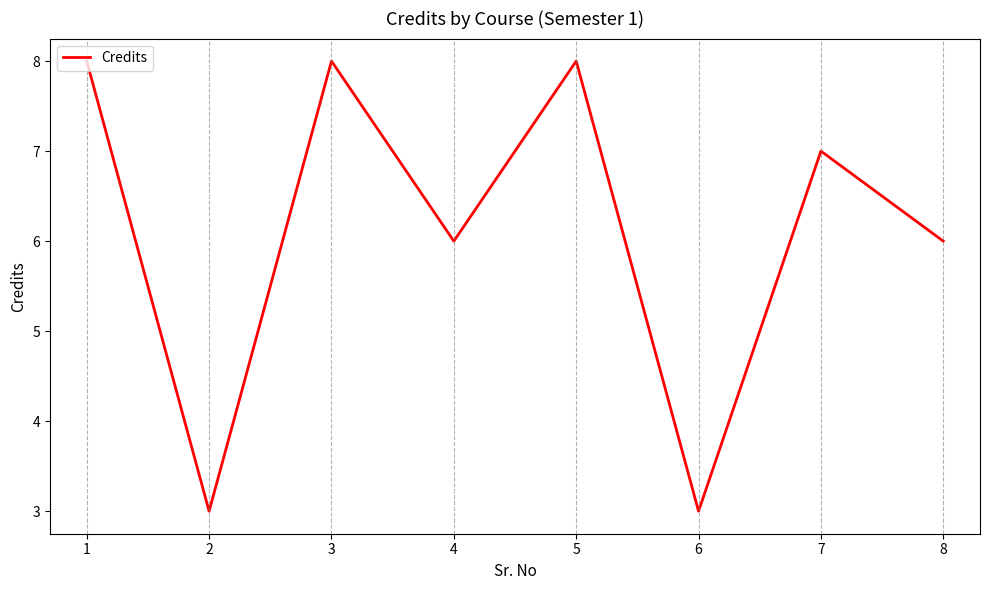

What is the difference between the values at 8 and 2?

3